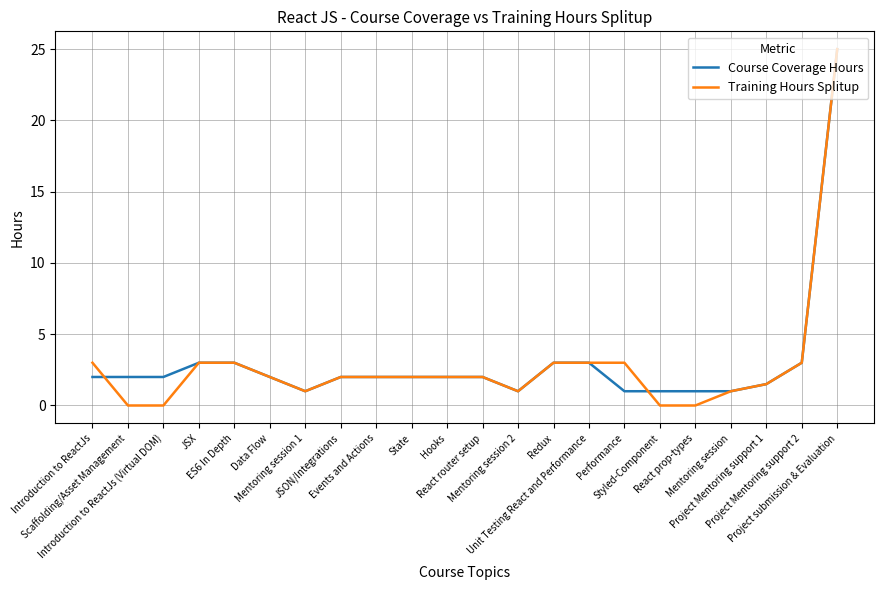

Between which two adjacent categories do Course Coverage Hours and Training Hours Splitup first intersect?

Introduction to ReactJs and Scaffolding/Asset Management